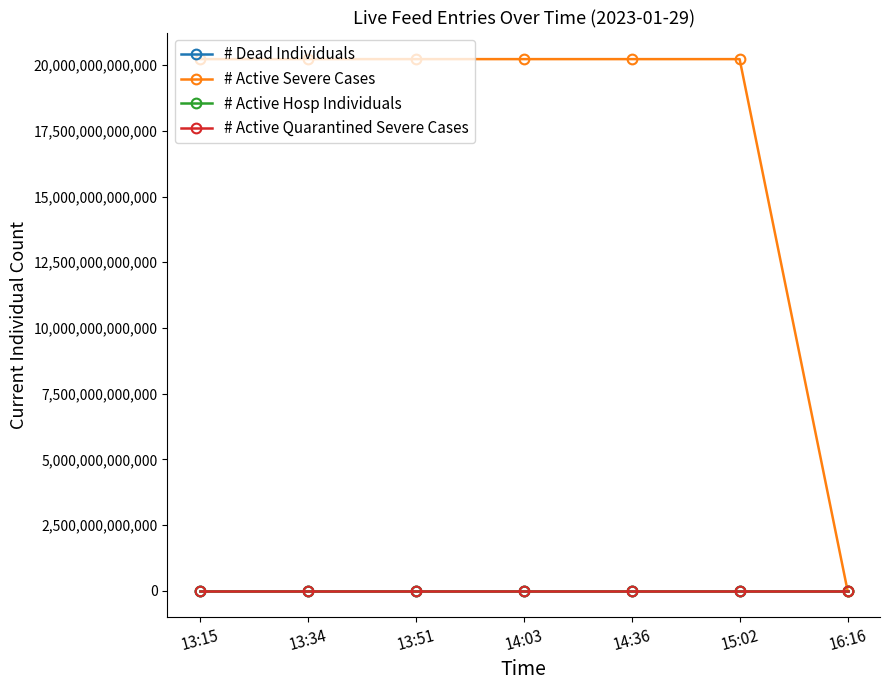

How many lines are shown in the chart?

4